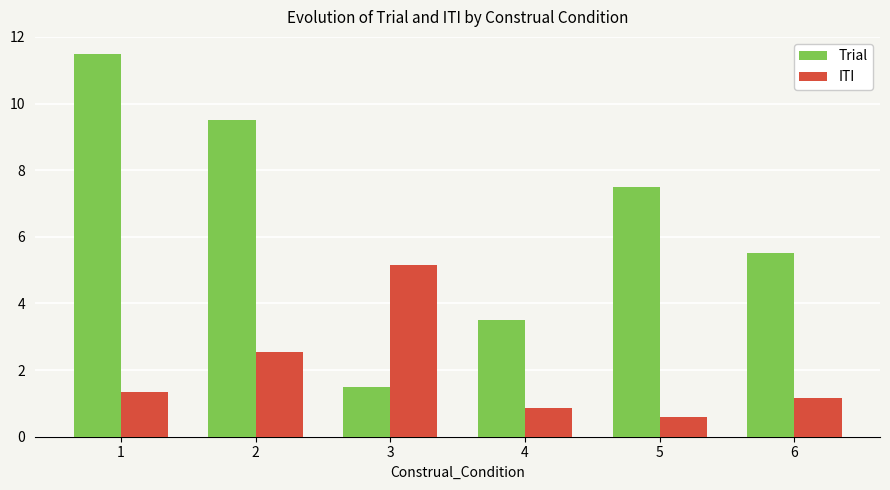

Reading left to right, what are all the values shown in this chart?

Trial: 11.5	9.5	1.5	3.5	7.5	5.5
ITI: 1.3	2.5	5.2	0.9	0.6	1.2